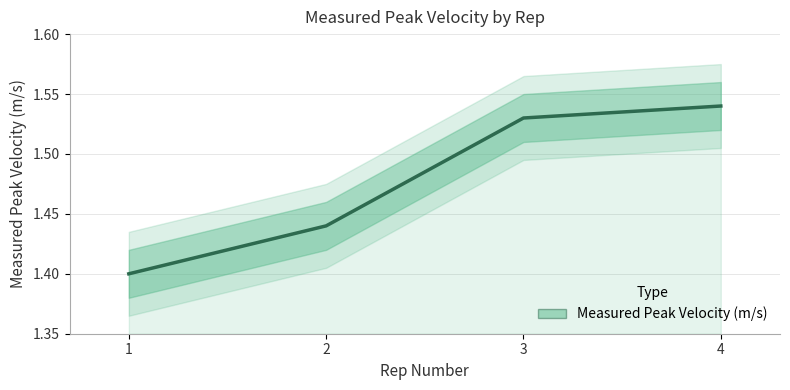

Does the chart have visible grid lines?

Yes